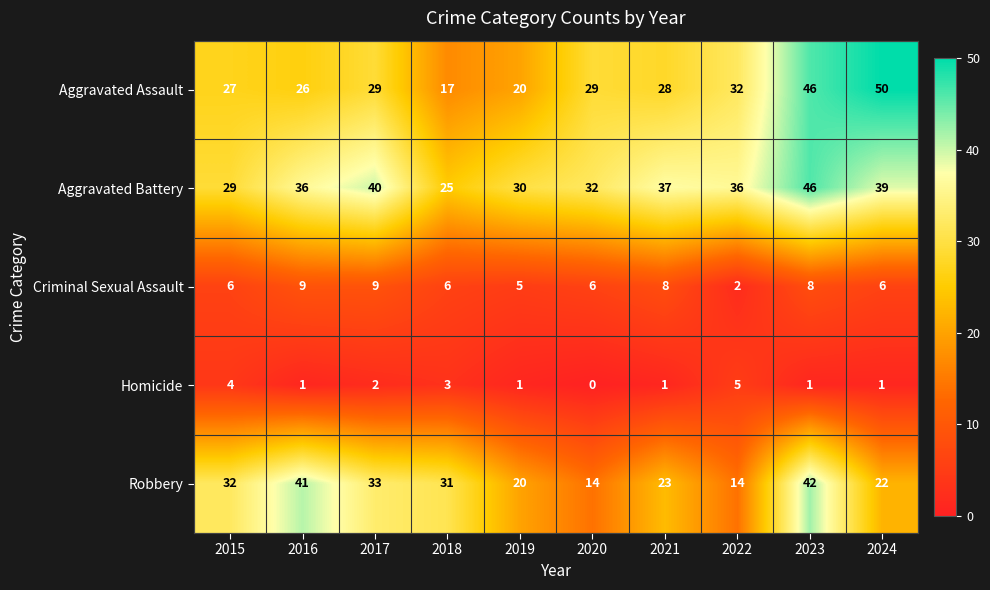

The value of Aggravated Assault at 2022 is 49. True or false?

False